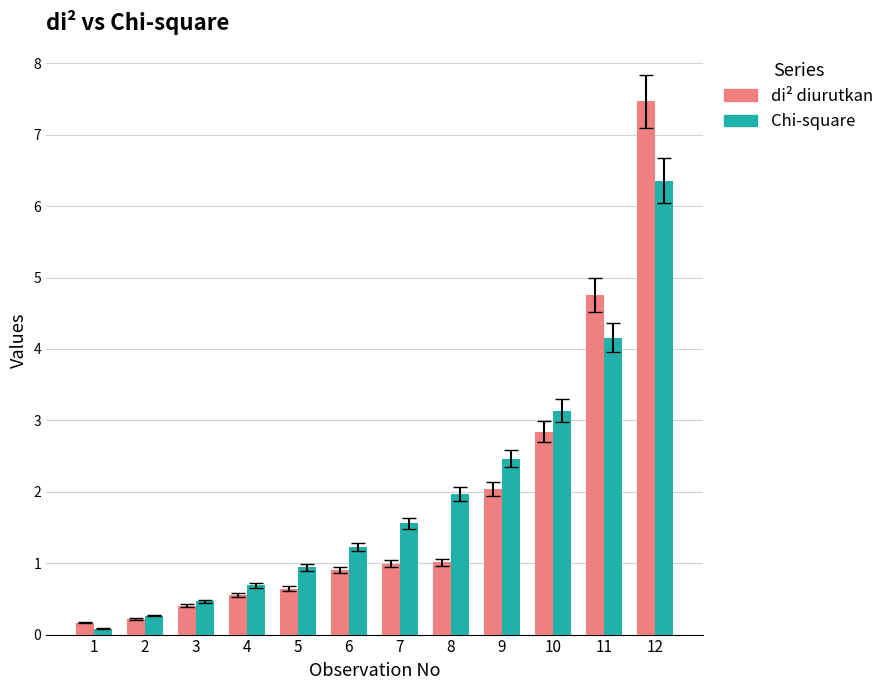

What is the minimum value for Chi-square?

0.1